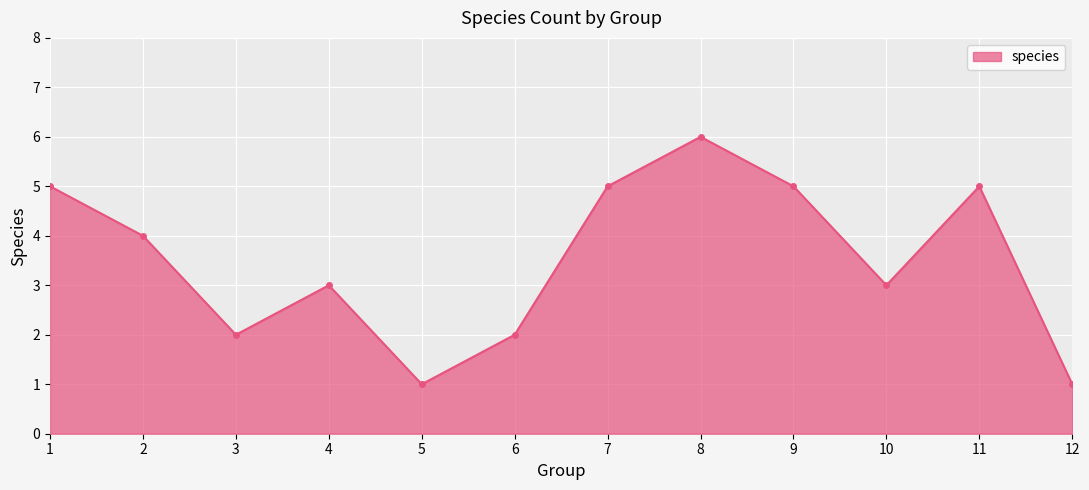

Reading left to right, extract all data points from this chart.

5	4	2	3	1	2	5	6	5	3	5	1